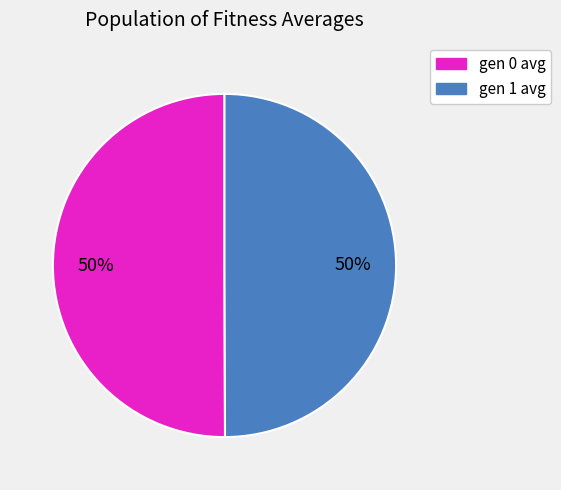

True or false: gen 0 avg accounts for 50% of the total.

True